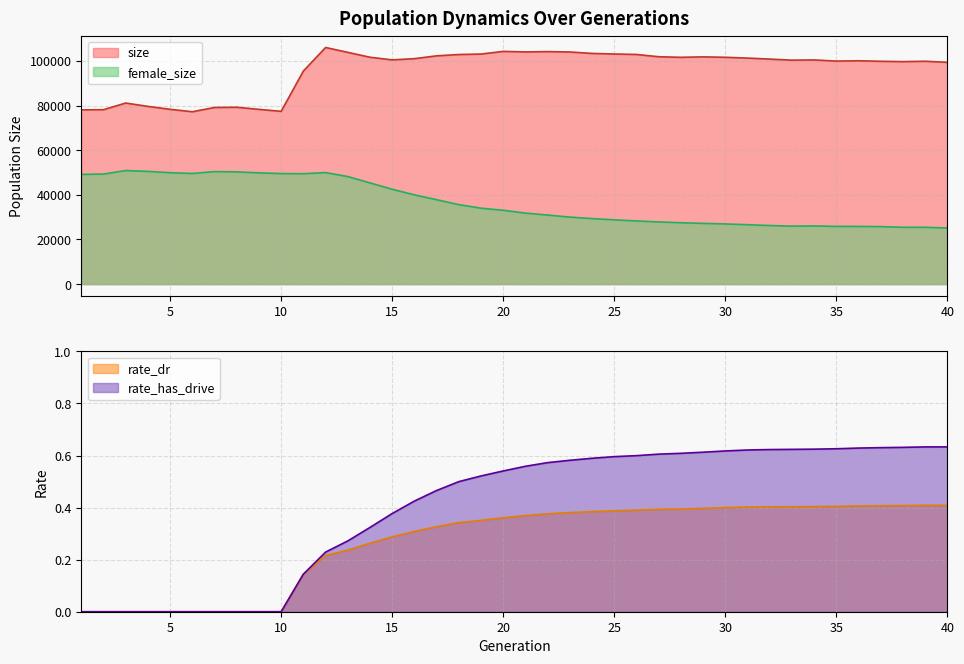

Reading left to right, extract all data points from this chart.

size: 1=78119.0	2=78192.0	3=81173.0	4=79669.0	5=78360.0	6=77272.0	7=79183.0	8=79288.0	9=78330.0	10=77454.0	11=95517.0	12=106070.0	13=103890.0	14=101699.0	15=100523.0	16=101064.0	17=102333.0	18=102920.0	19=103134.0	20=104325.0	21=104089.0	22=104229.0	23=104054.0	24=103415.0	25=103155.0	26=102946.0	27=101925.0	28=101669.0	29=101869.0	30=101680.0	31=101322.0	32=100875.0	33=100392.0	34=100495.0	35=99974.0	36=100126.0	37=99891.0	38=99736.0	39=99906.0	40=99421.0
female_size: 1=49183.0	2=49322.0	3=50907.0	4=50532.0	5=49937.0	6=49597.0	7=50425.0	8=50315.0	9=49874.0	10=49543.0	11=49483.0	12=49993.0	13=48207.0	14=45363.0	15=42519.0	16=40007.0	17=37830.0	18=35631.0	19=34027.0	20=33092.0	21=31822.0	22=30958.0	23=30039.0	24=29374.0	25=28808.0	26=28311.0	27=27876.0	28=27504.0	29=27222.0	30=26968.0	31=26630.0	32=26261.0	33=25990.0	34=26076.0	35=25868.0	36=25855.0	37=25784.0	38=25465.0	39=25472.0	40=25145.0
rate_dr: 1=0.0	2=0.0	3=0.0	4=0.0	5=0.0	6=0.0	7=0.0	8=0.0	9=0.0	10=0.0	11=0.1	12=0.2	13=0.2	14=0.3	15=0.3	16=0.3	17=0.3	18=0.3	19=0.4	20=0.4	21=0.4	22=0.4	23=0.4	24=0.4	25=0.4	26=0.4	27=0.4	28=0.4	29=0.4	30=0.4	31=0.4	32=0.4	33=0.4	34=0.4	35=0.4	36=0.4	37=0.4	38=0.4	39=0.4	40=0.4
rate_has_drive: 1=0.0	2=0.0	3=0.0	4=0.0	5=0.0	6=0.0	7=0.0	8=0.0	9=0.0	10=0.0	11=0.1	12=0.2	13=0.3	14=0.3	15=0.4	16=0.4	17=0.5	18=0.5	19=0.5	20=0.5	21=0.6	22=0.6	23=0.6	24=0.6	25=0.6	26=0.6	27=0.6	28=0.6	29=0.6	30=0.6	31=0.6	32=0.6	33=0.6	34=0.6	35=0.6	36=0.6	37=0.6	38=0.6	39=0.6	40=0.6